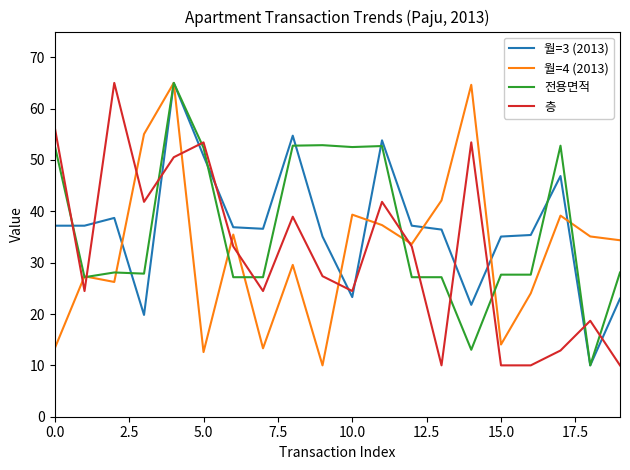

What is the greatest value displayed?

65.0